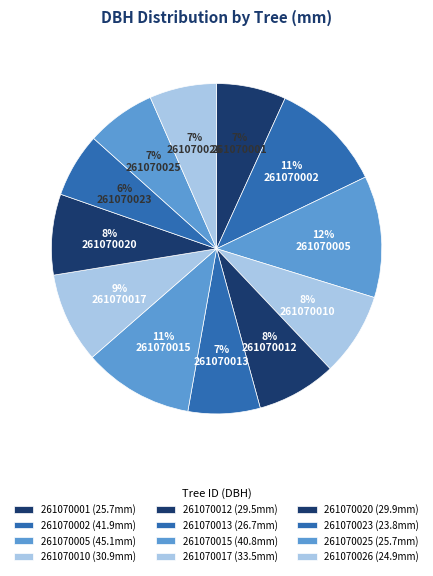

Does 261070026 account for over 50% of the chart?

No